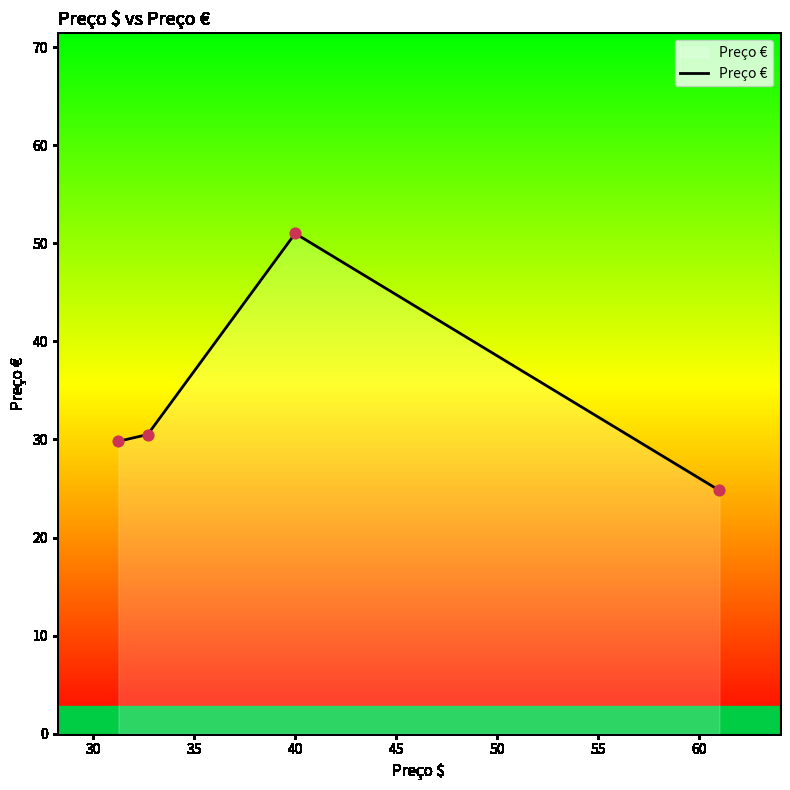

What is the maximum value shown in the chart?

51.0